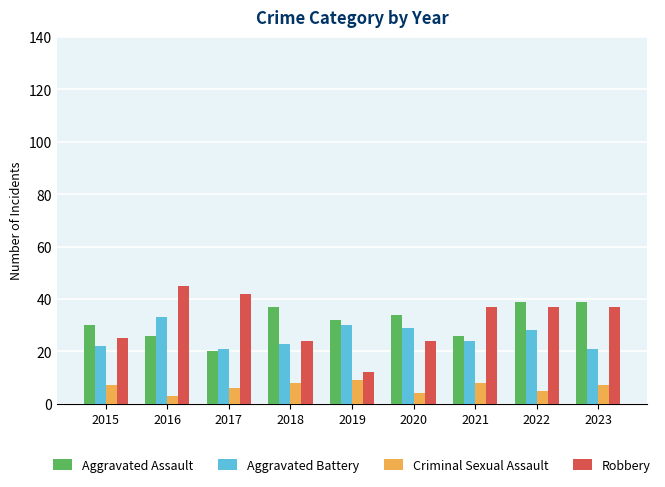

What is the difference between the highest and lowest values at 2022?

34